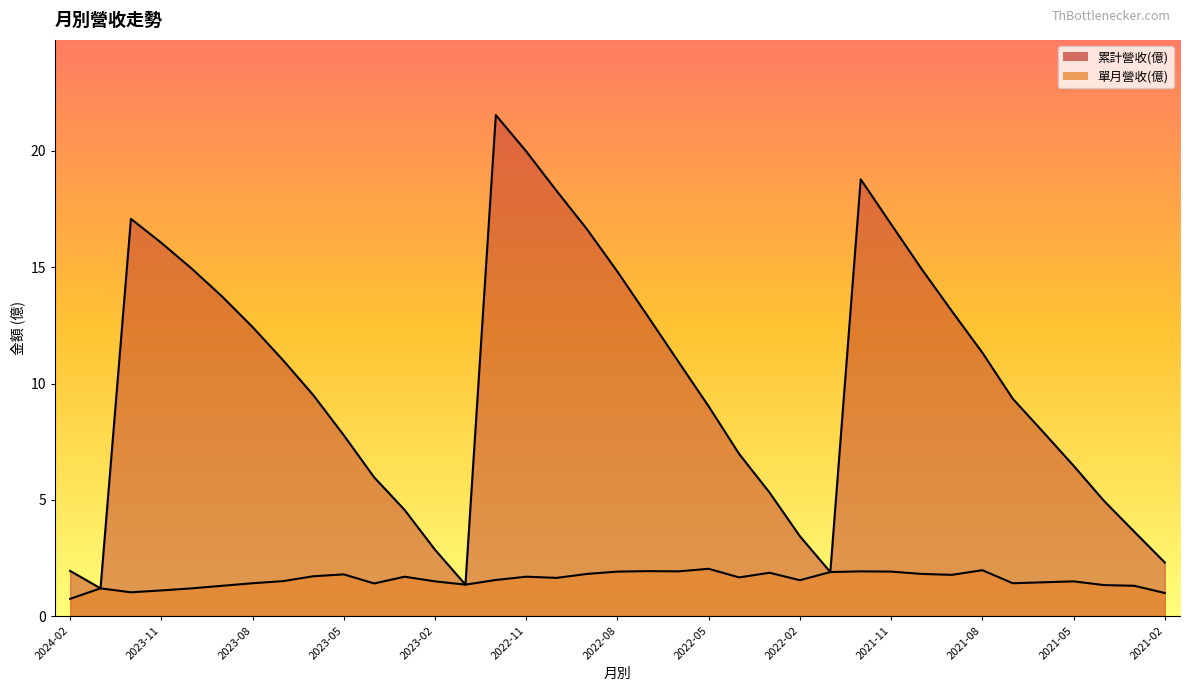

Reading left to right, extract all data points from this chart.

累計營收(億): 2024-02=1.9	2024-01=1.2	2023-12=17.1	2023-11=16.1	2023-10=14.9	2023-09=13.7	2023-08=12.4	2023-07=11.0	2023-06=9.5	2023-05=7.8	2023-04=6.0	2023-03=4.6	2023-02=2.9	2023-01=1.4	2022-12=21.5	2022-11=20.0	2022-10=18.3	2022-09=16.6	2022-08=14.8	2022-07=12.9	2022-06=10.9	2022-05=9.0	2022-04=7.0	2022-03=5.3	2022-02=3.4	2022-01=1.9	2021-12=18.8	2021-11=16.9	2021-10=14.9	2021-09=13.1	2021-08=11.3	2021-07=9.3	2021-06=7.9	2021-05=6.5	2021-04=5.0	2021-03=3.6	2021-02=2.3
單月營收(億): 2024-02=0.7	2024-01=1.2	2023-12=1.0	2023-11=1.1	2023-10=1.2	2023-09=1.3	2023-08=1.4	2023-07=1.5	2023-06=1.7	2023-05=1.8	2023-04=1.4	2023-03=1.7	2023-02=1.5	2023-01=1.4	2022-12=1.6	2022-11=1.7	2022-10=1.6	2022-09=1.8	2022-08=1.9	2022-07=1.9	2022-06=1.9	2022-05=2.0	2022-04=1.7	2022-03=1.9	2022-02=1.6	2022-01=1.9	2021-12=1.9	2021-11=1.9	2021-10=1.8	2021-09=1.8	2021-08=2.0	2021-07=1.4	2021-06=1.5	2021-05=1.5	2021-04=1.3	2021-03=1.3	2021-02=1.0